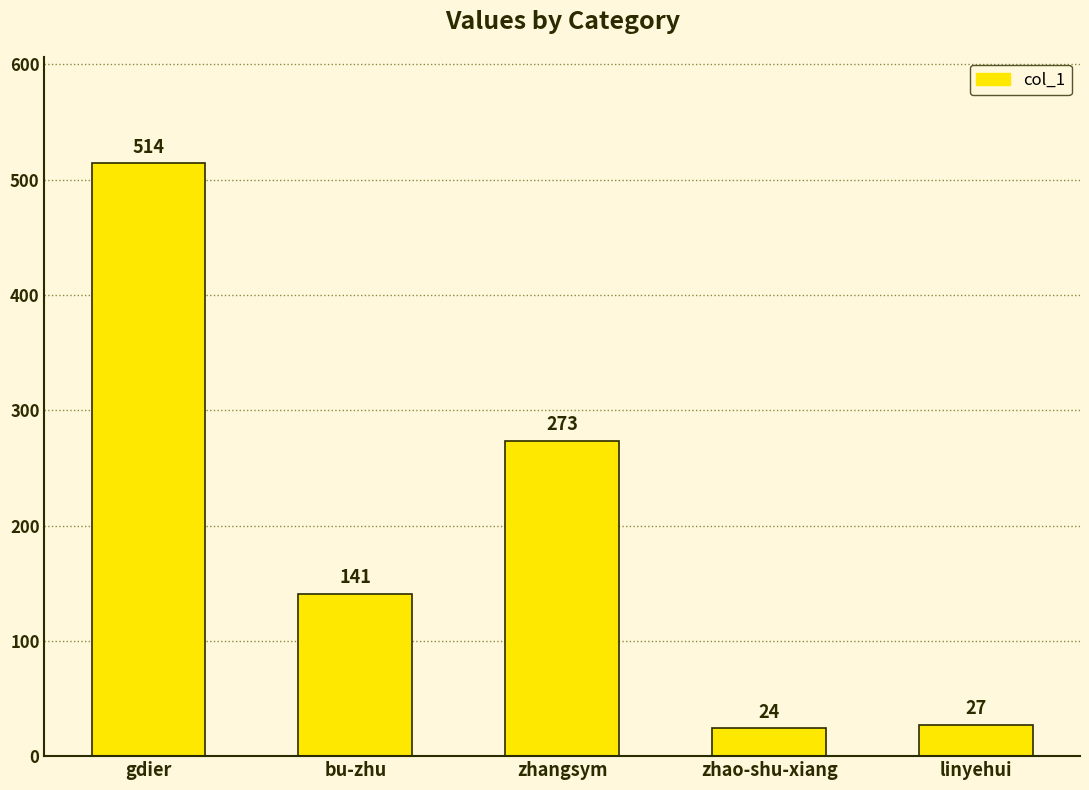

Reading left to right, list all the values displayed in this chart.

gdier=514	bu-zhu=141	zhangsym=273	zhao-shu-xiang=24	linyehui=27